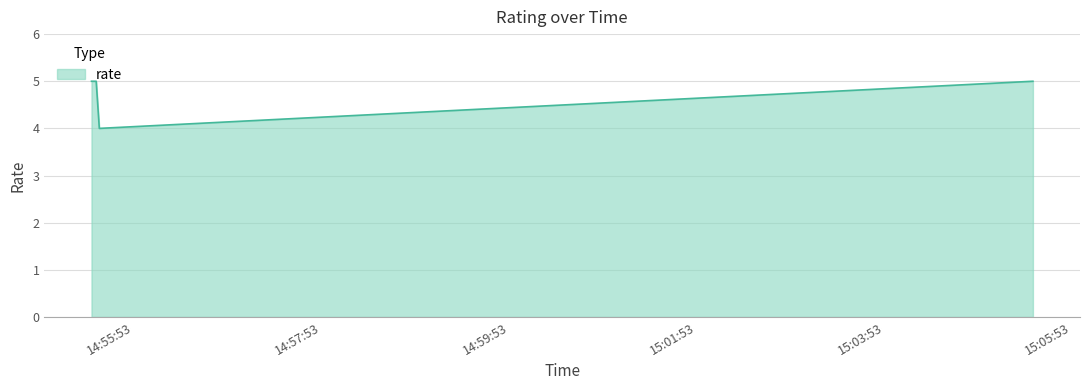

What is the maximum value shown in the chart?

5